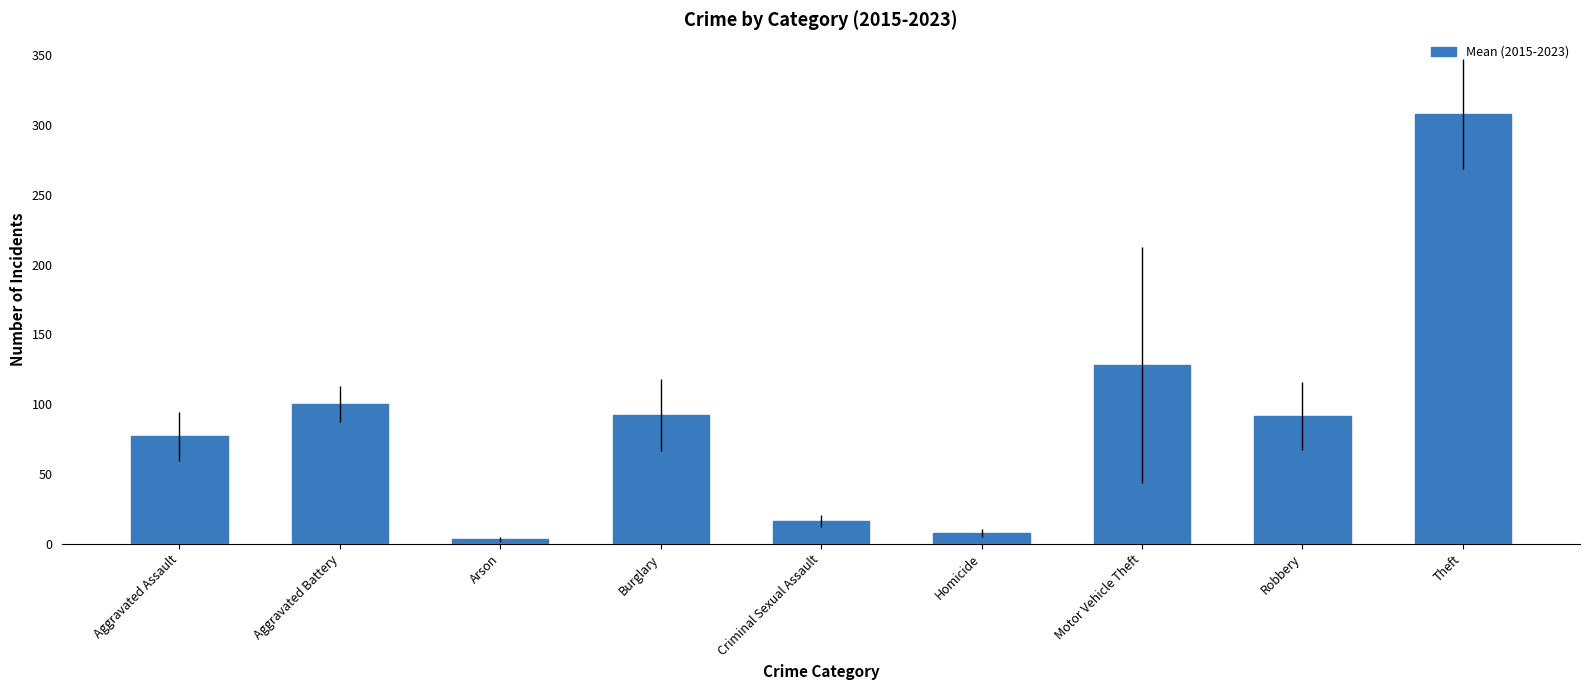

What is the change in value from Aggravated Assault to Aggravated Battery?

+23.0